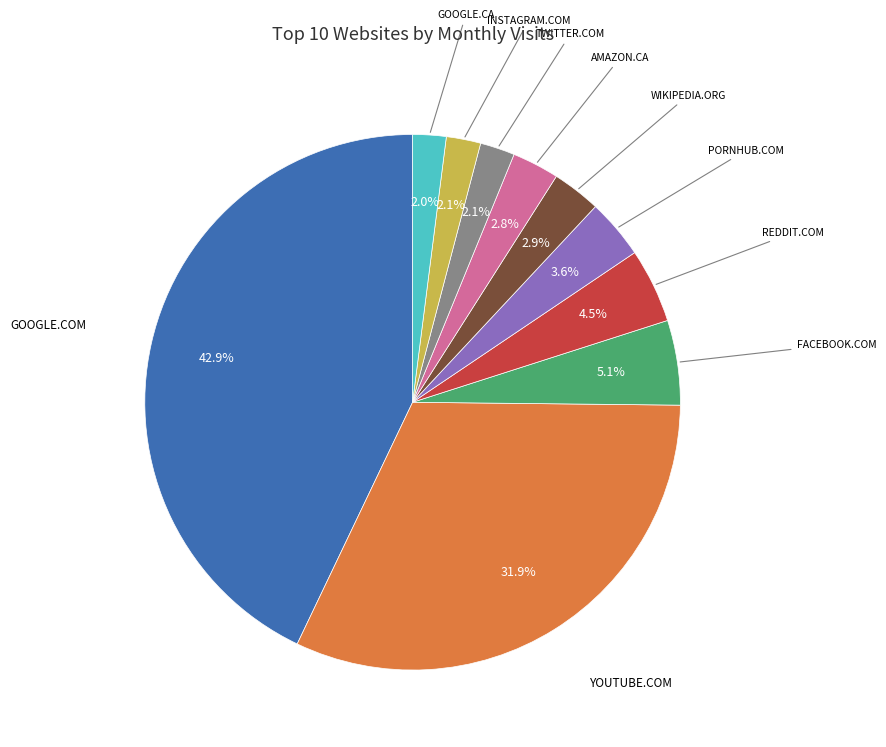

Does any single category account for the majority?

No